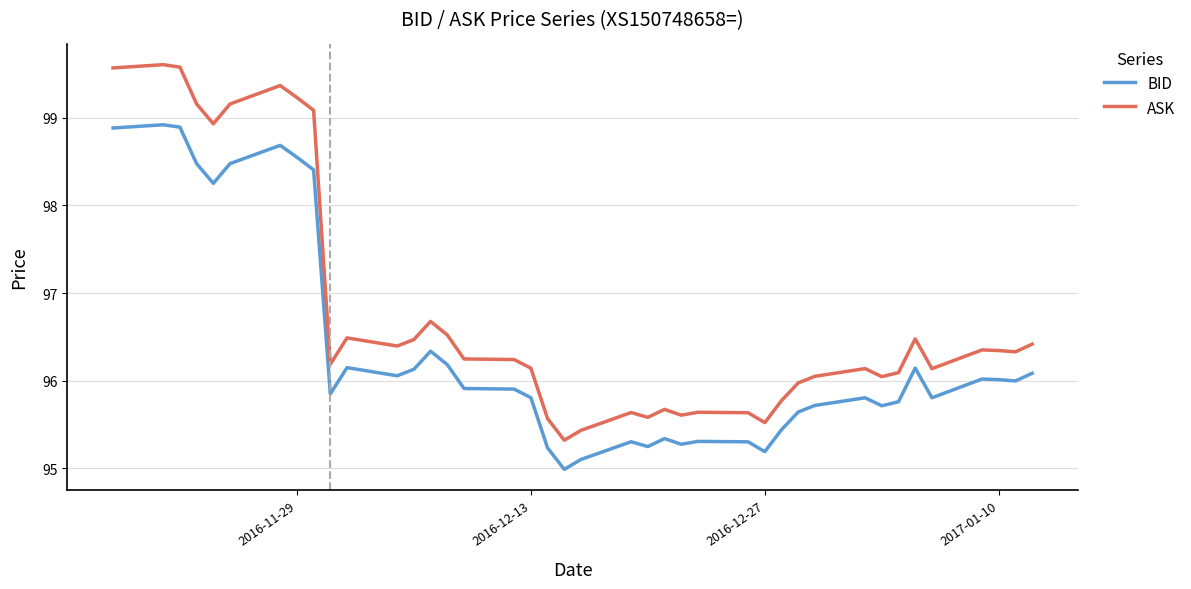

True or false: BID and ASK cross at least once.

False